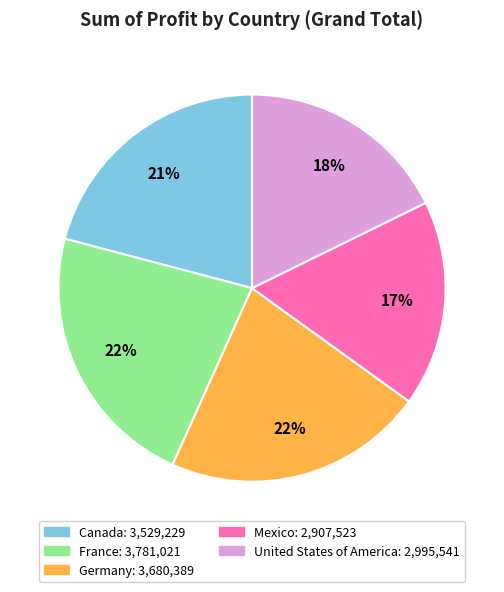

Is it true that United States of America is 18% of the pie?

True